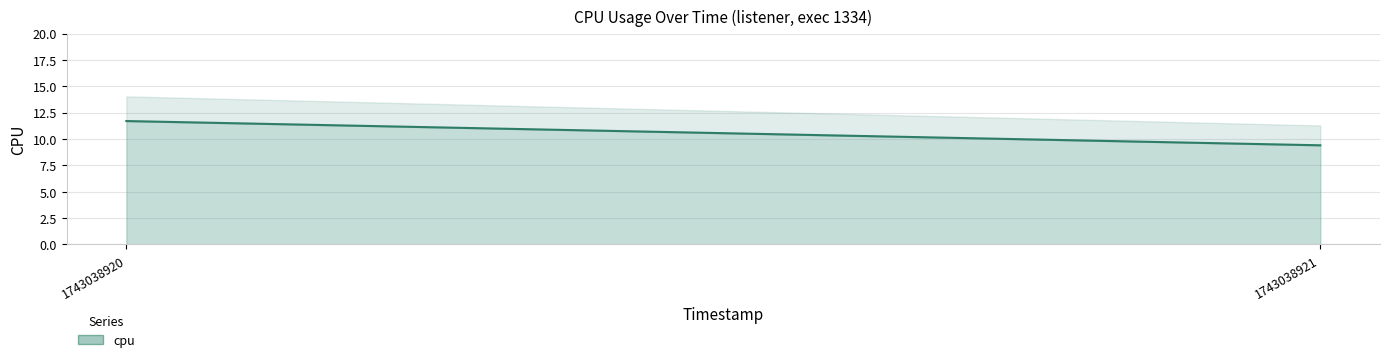

How many lines are shown in the chart?

1